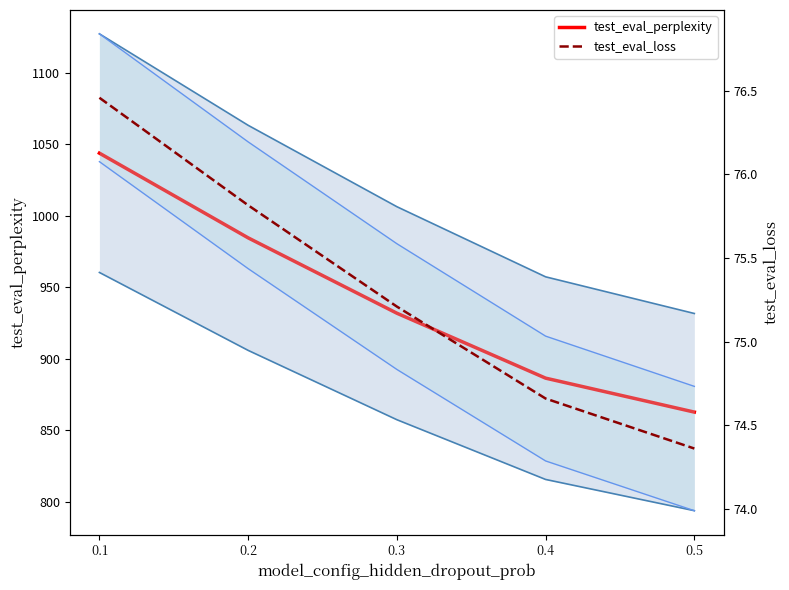

What is the difference between the maximum and second lowest values in the test_eval_perplexity series?

157.5